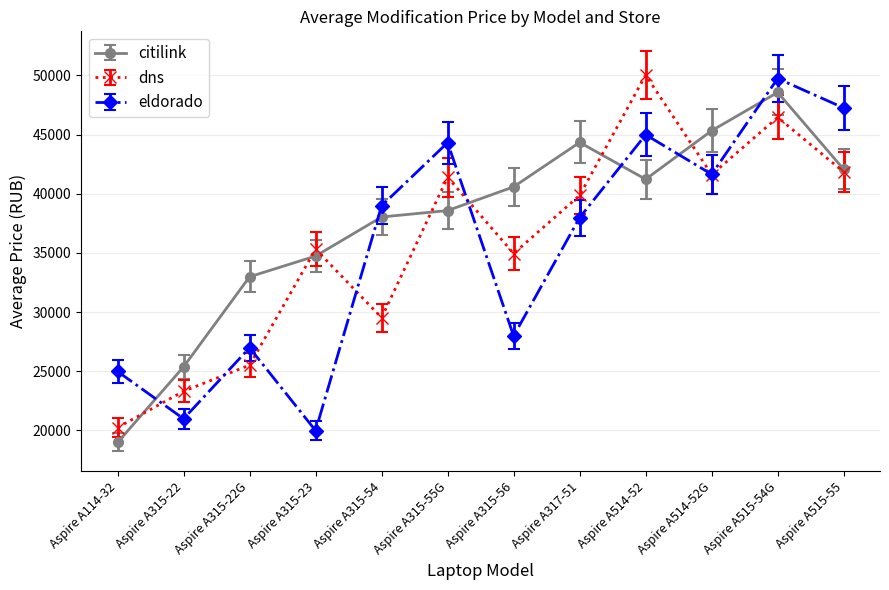

What position from the left is Aspire A315-56?

7